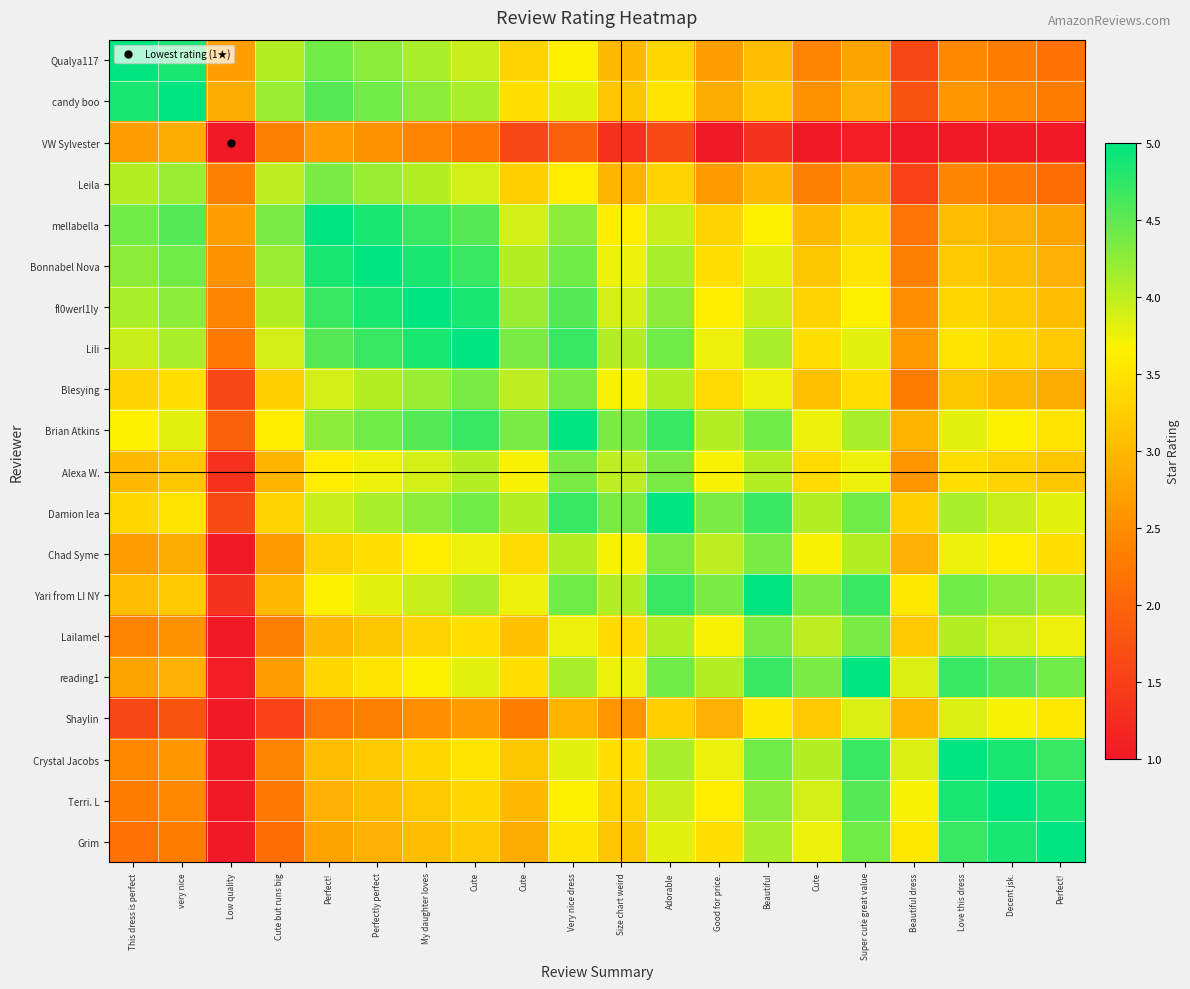

What is the difference between the highest and lowest values at Perfect!?

2.8